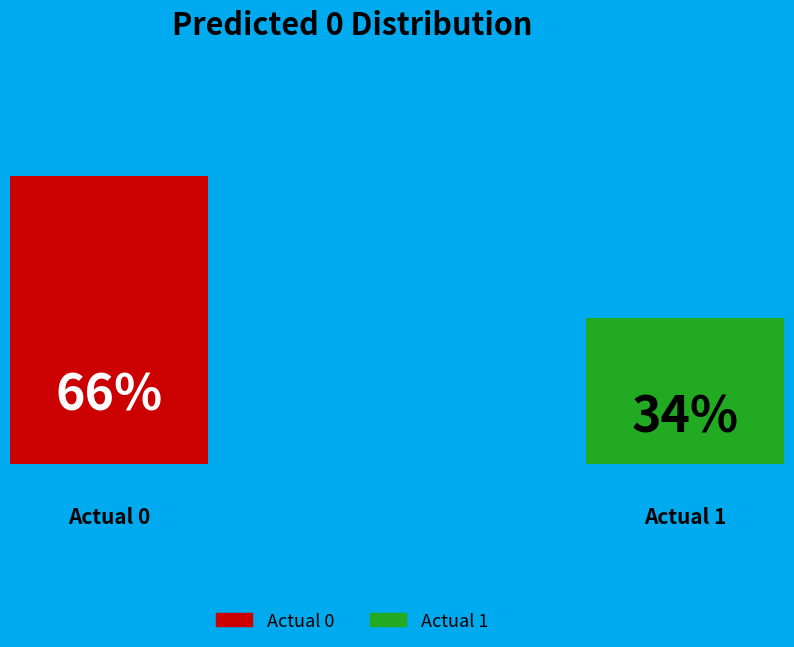

Do Actual 0 and Actual 1 together represent more than half of the pie?

Yes